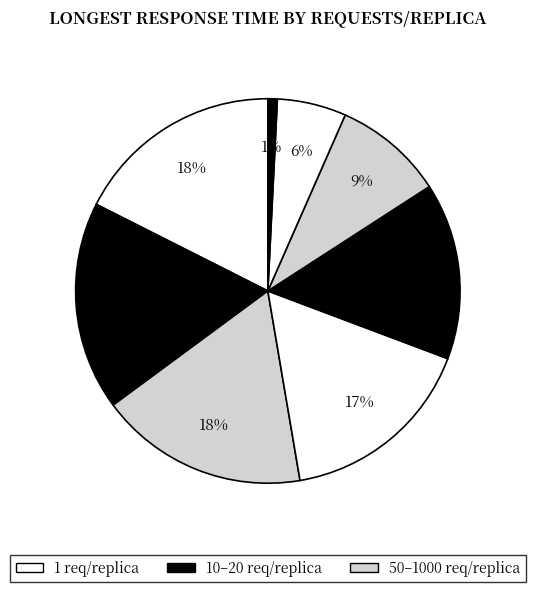

Count the number of slices in the pie.

8